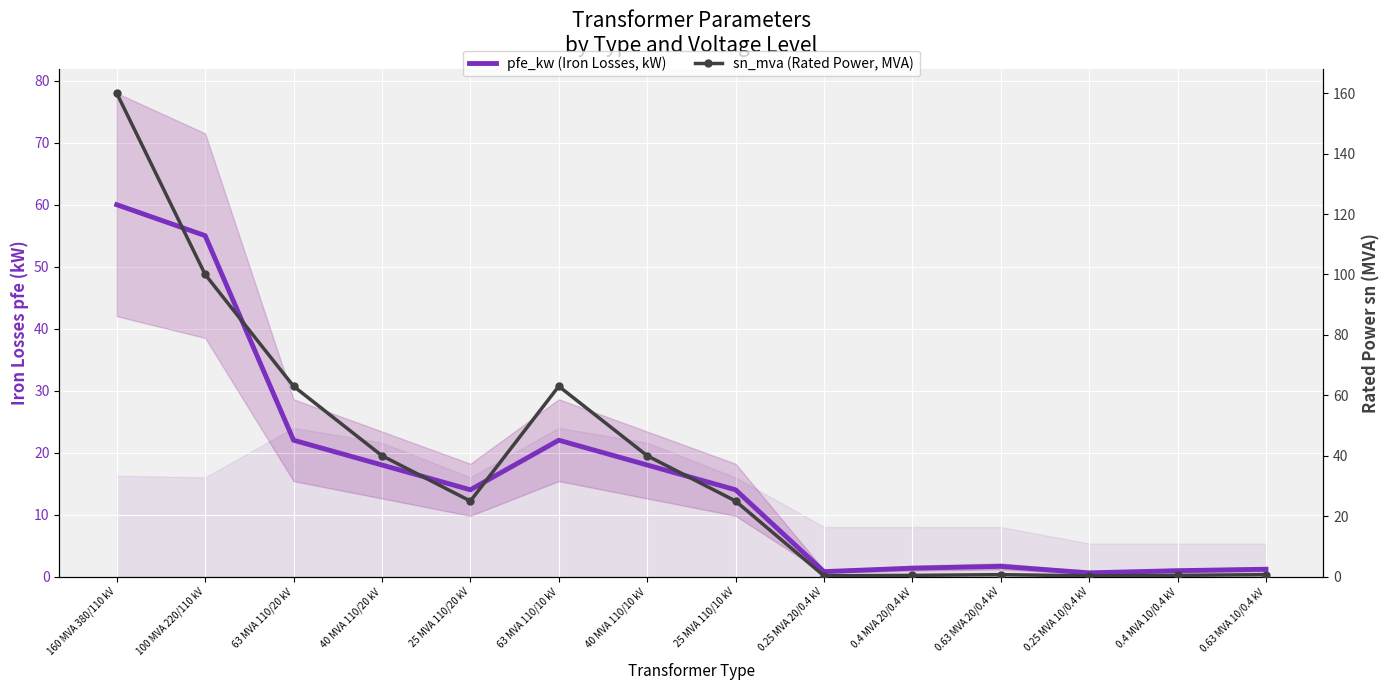

Which has a higher value, 0.63 MVA 10/0.4 kV or 63 MVA 110/20 kV?

63 MVA 110/20 kV